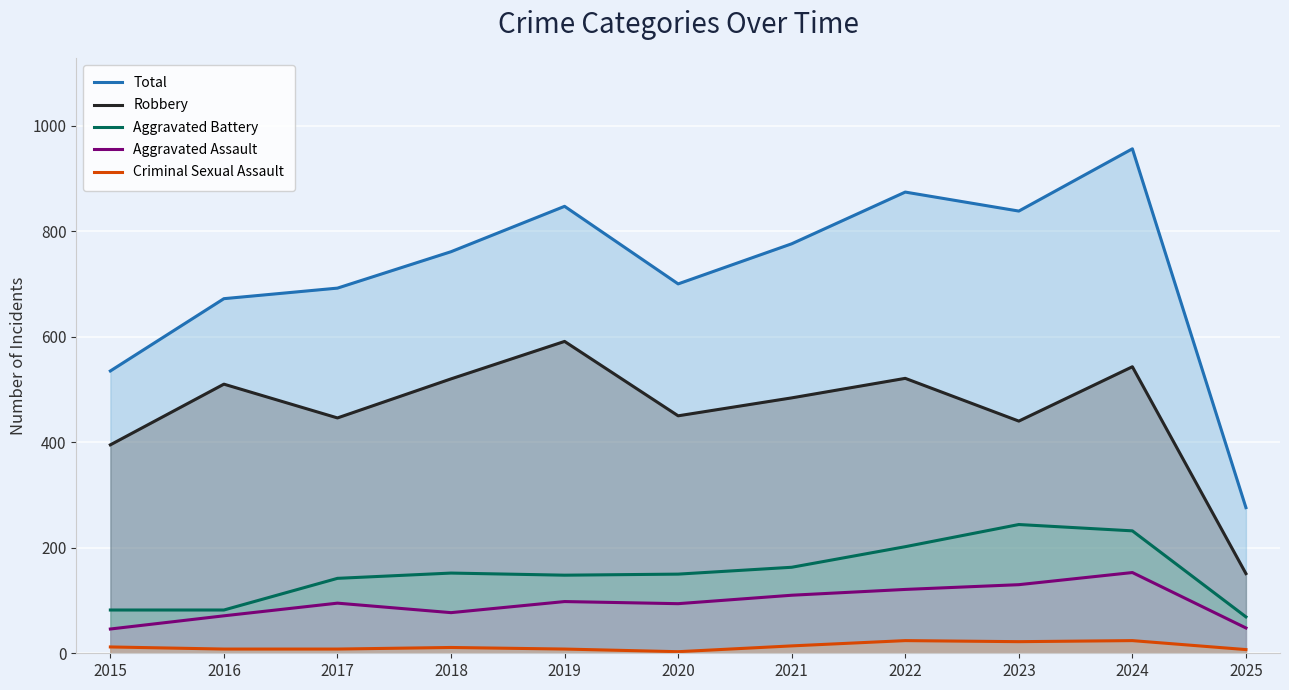

True or false: Criminal Sexual Assault has a value of 3 at 2019.

False